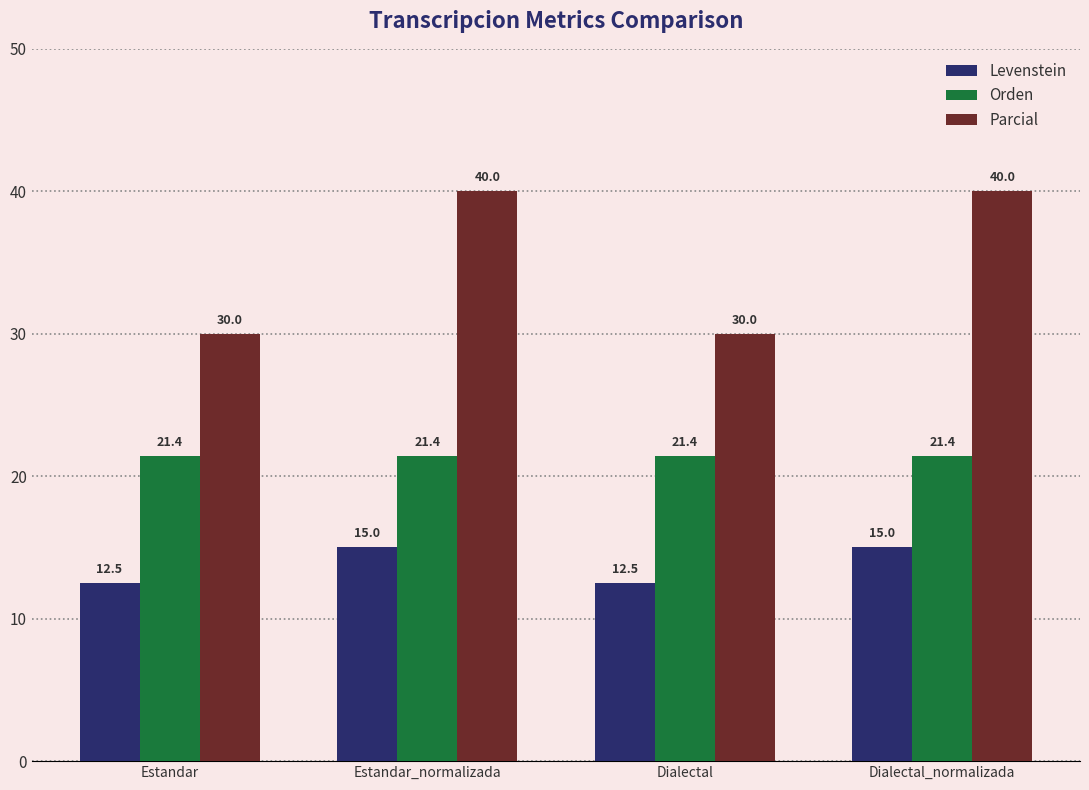

The Orden series shows 9.2 at Estandar_normalizada. True or false?

False